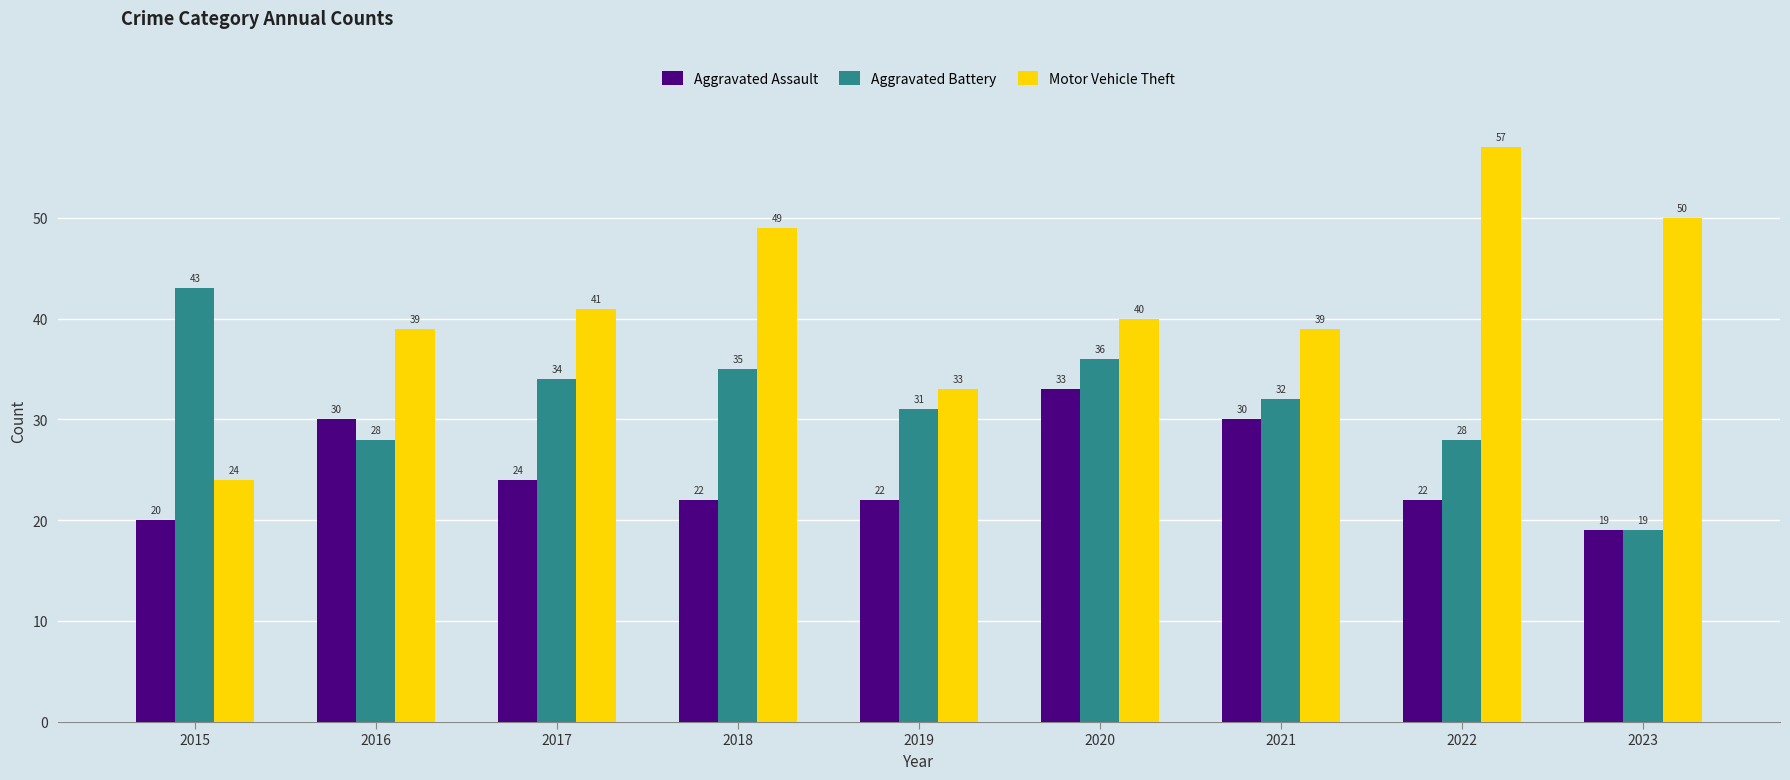

Count the number of data series in this chart.

3